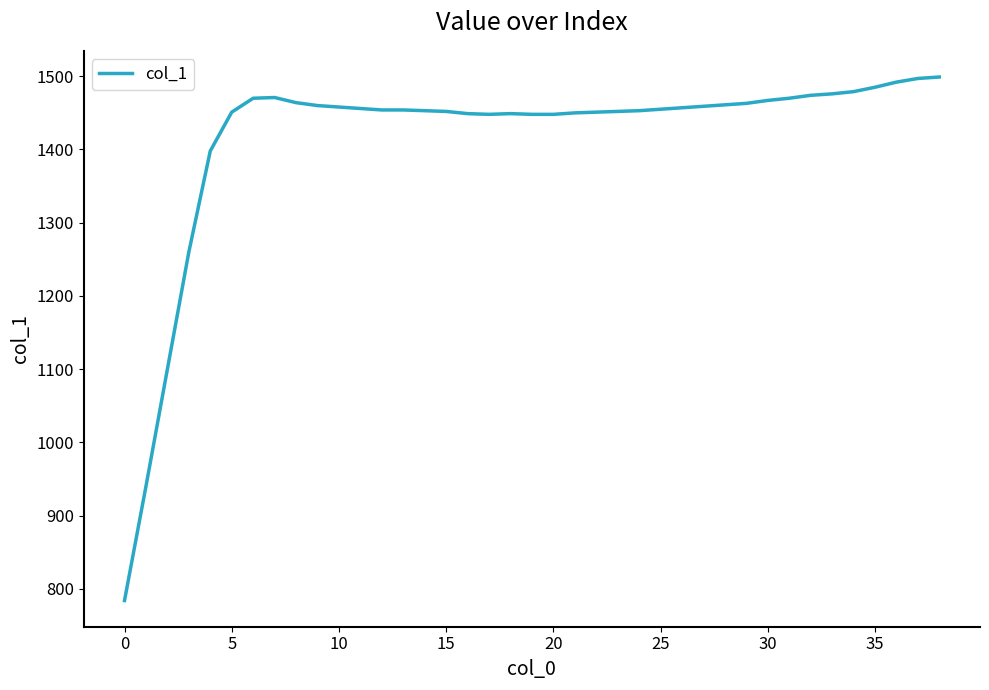

What is the maximum value shown in the chart?

1499